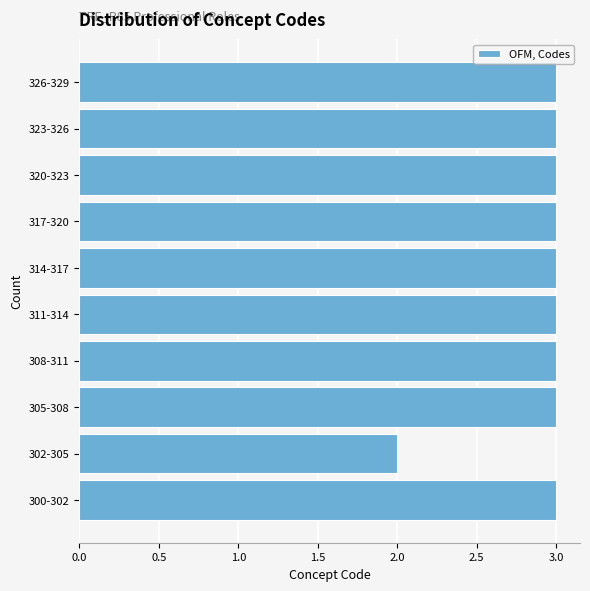

Reading top to bottom, transcribe all the data shown in this chart.

3	3	3	3	3	3	3	3	2	3